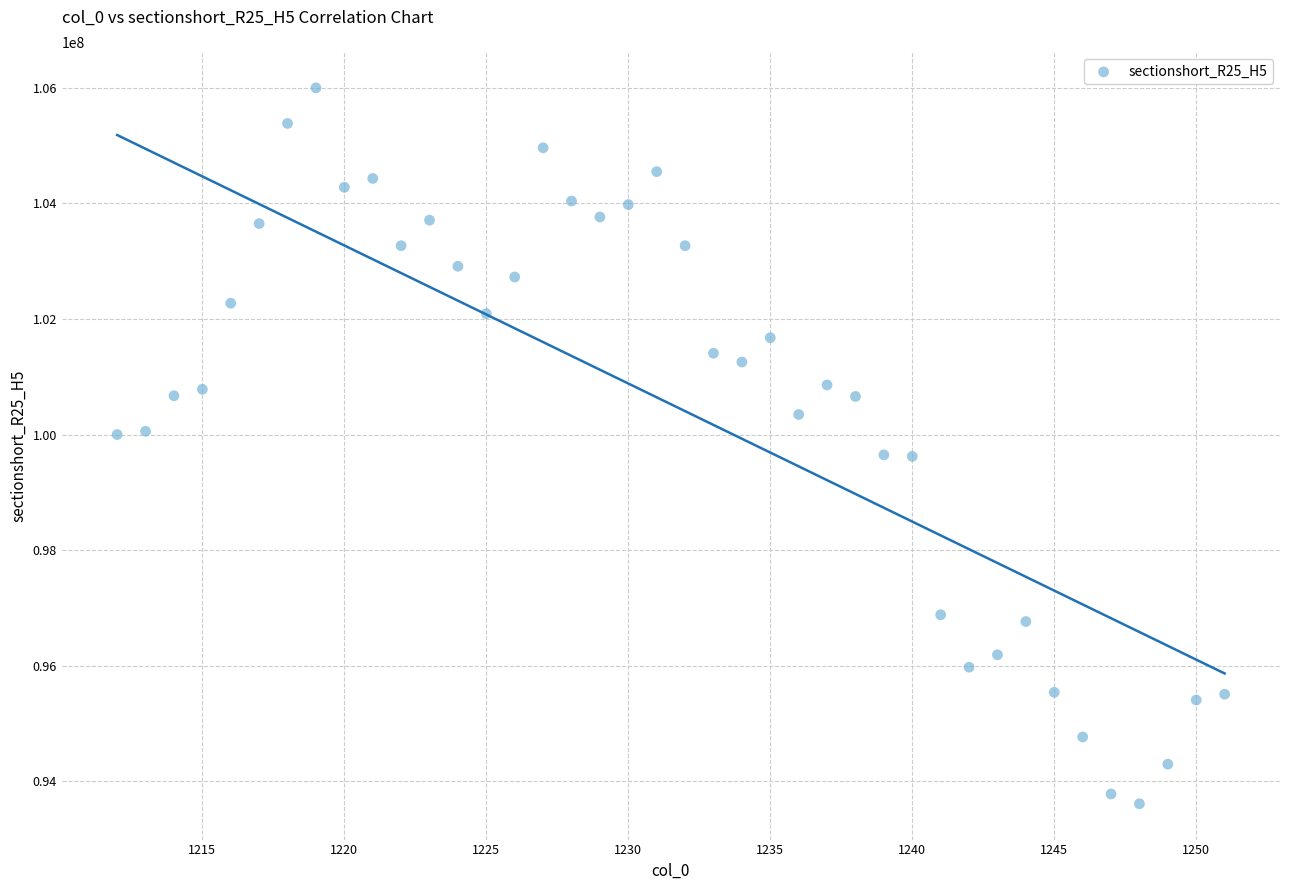

What is the range of X values (max minus min)?

39.0